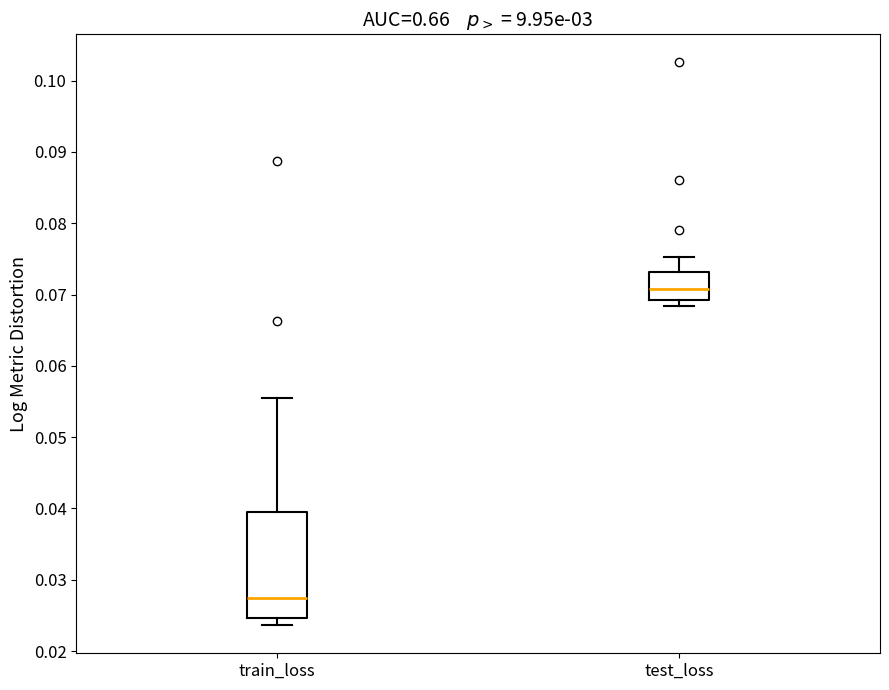

Which box's median line is the highest?

test_loss